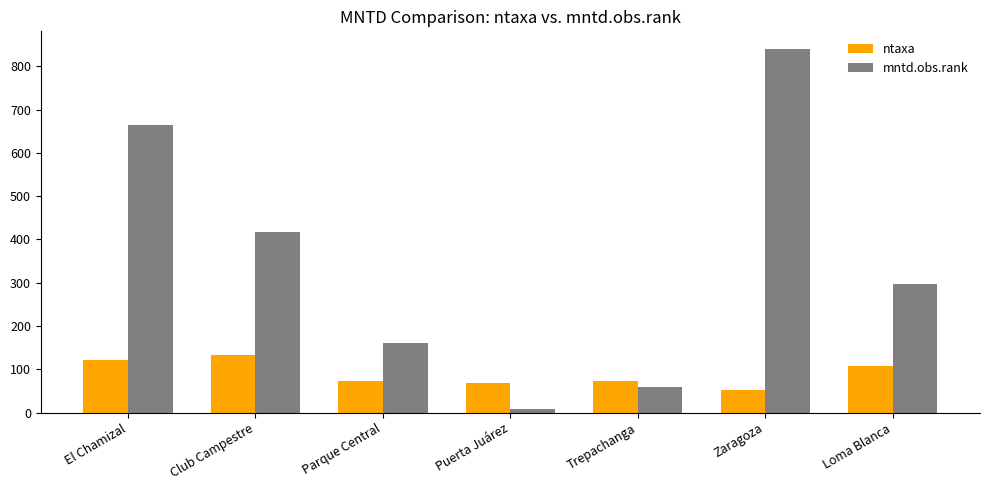

How many bars are there in total?

14